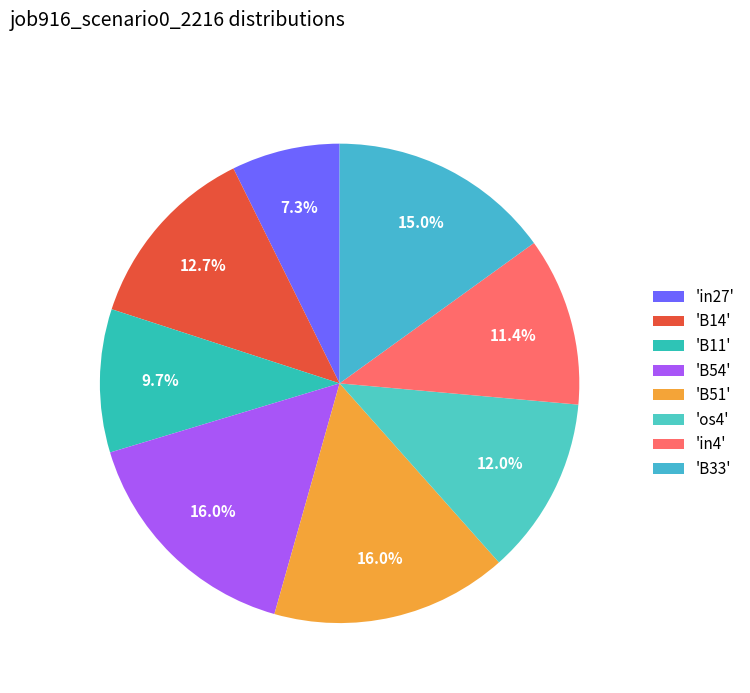

Does any single category account for the majority?

No